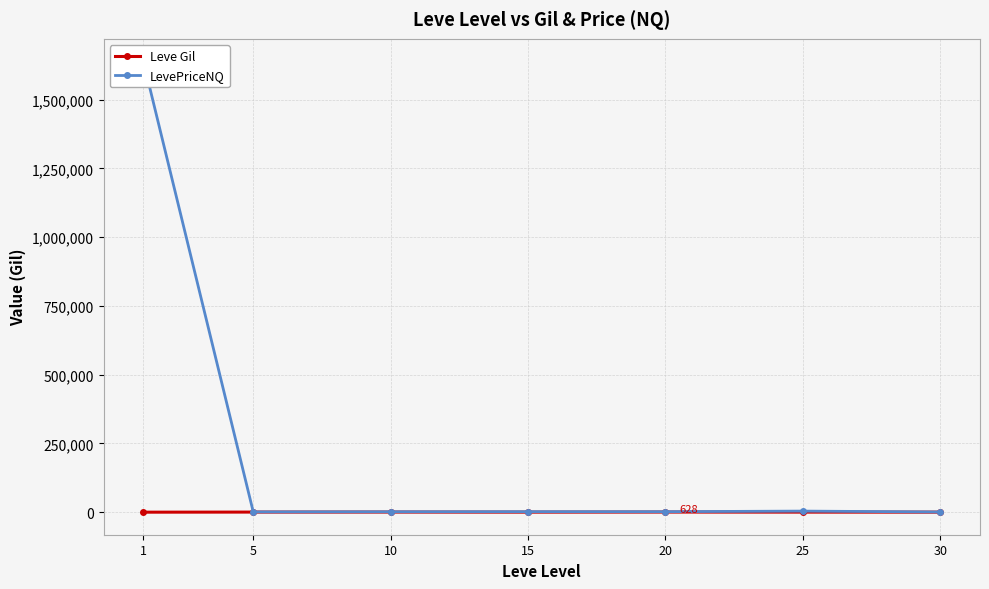

What is the total value across all series at 30?

1236.3